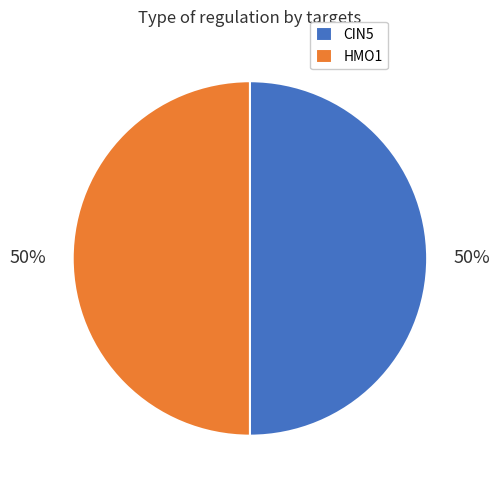

Count the number of slices in the pie.

2